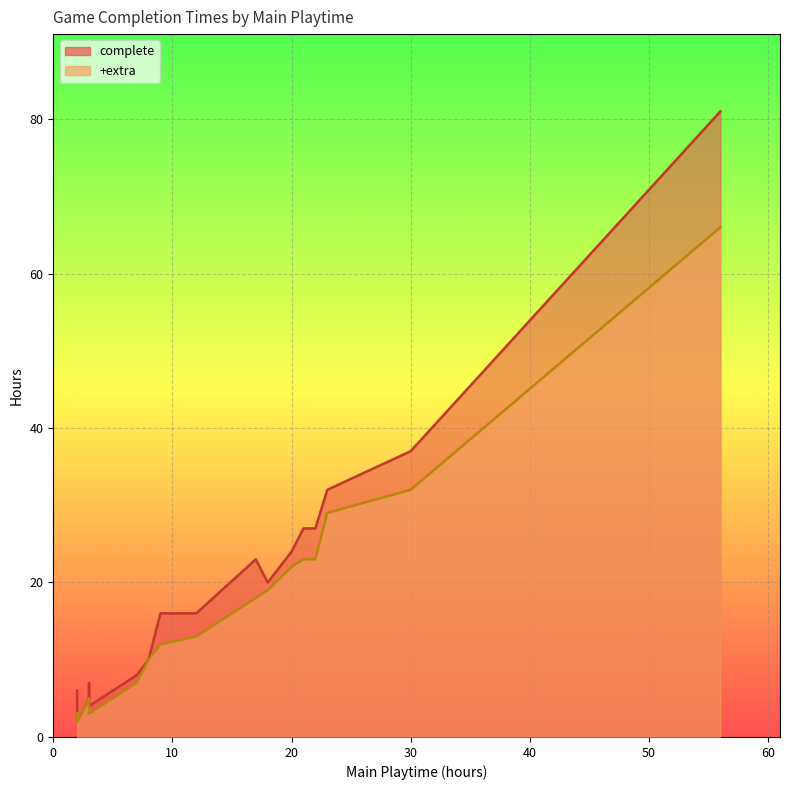

How many distinct data groups are displayed?

2